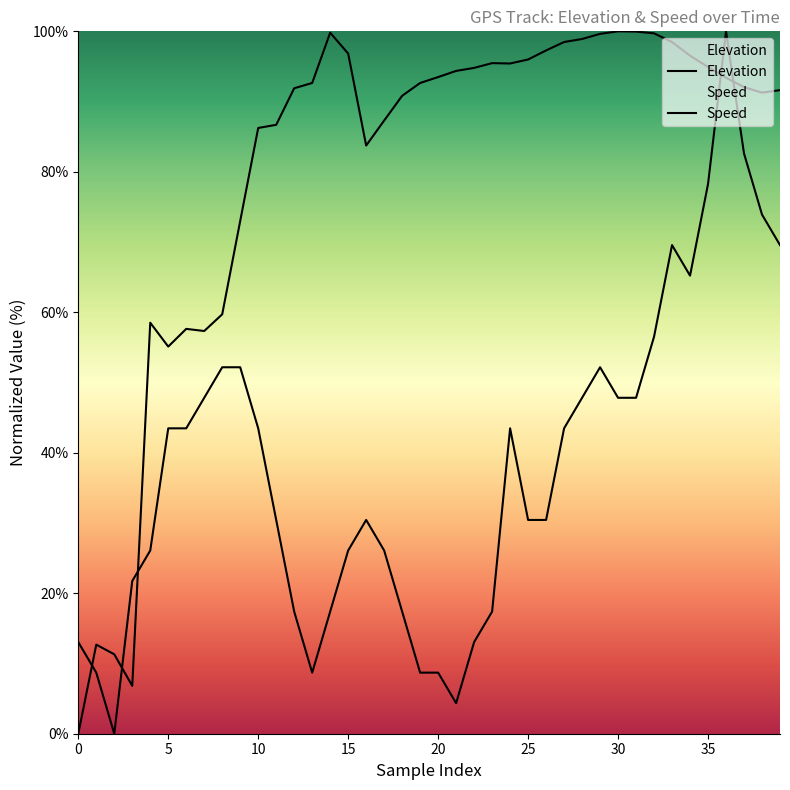

After their last crossing, which series has the higher values: Speed or Elevation?

Speed